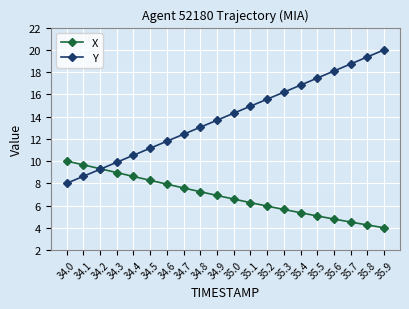

Reading left to right, transcribe all the data shown in this chart.

X: 10.0	9.7	9.3	9.0	8.6	8.3	7.9	7.6	7.2	6.9	6.6	6.3	6.0	5.6	5.4	5.1	4.8	4.5	4.3	4.0
Y: 8.0	8.6	9.3	9.9	10.5	11.2	11.8	12.4	13.0	13.7	14.3	14.9	15.6	16.2	16.8	17.5	18.1	18.7	19.4	20.0